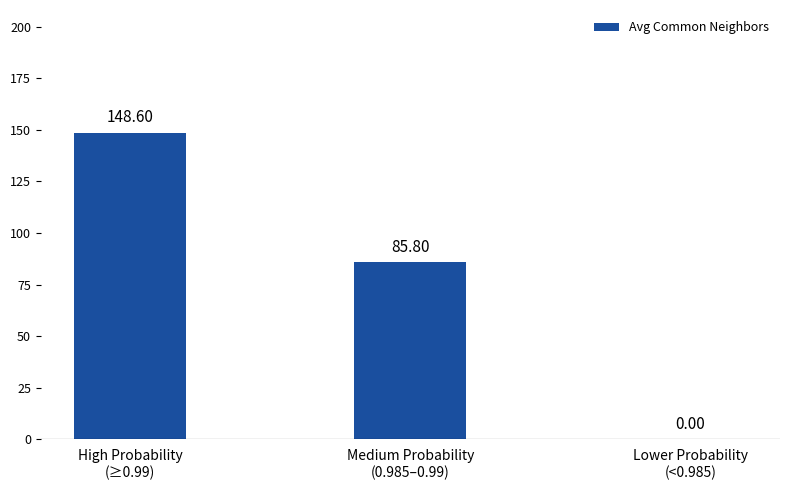

List the labels in order of value, smallest first.

Lower Probability
(<0.985), Medium Probability
(0.985–0.99), High Probability
(≥0.99)